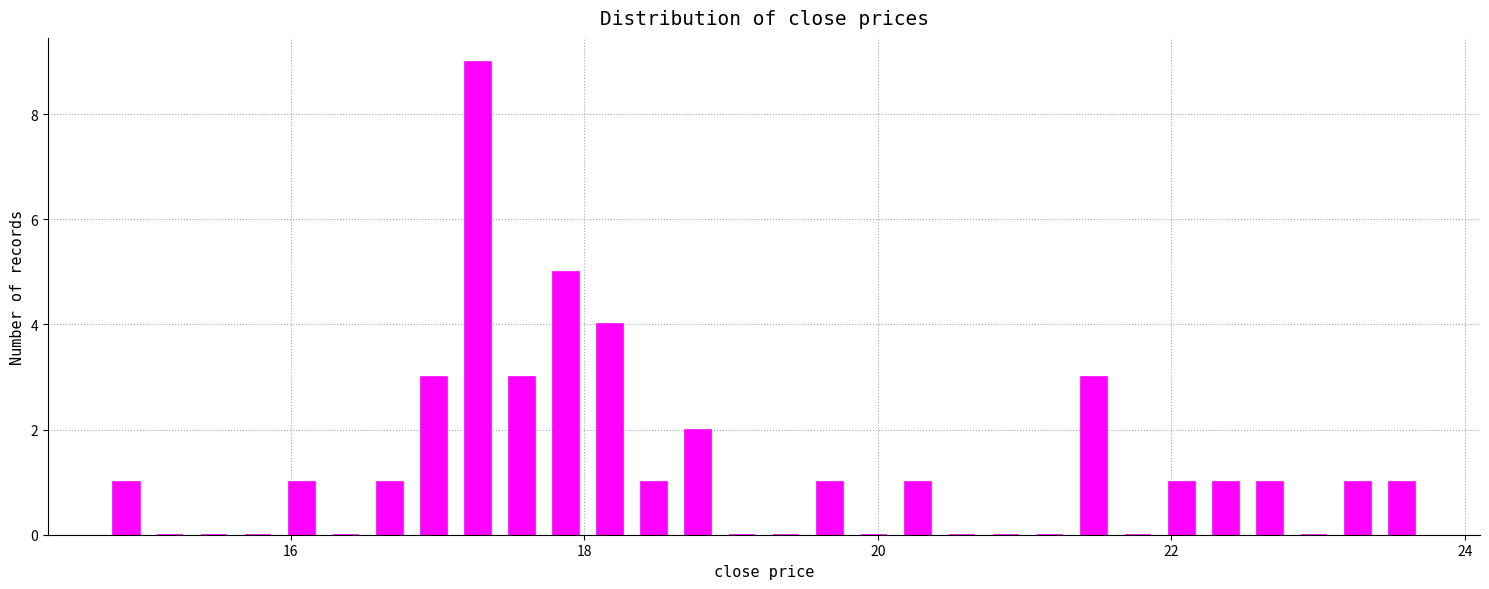

Read against the x-axis, roughly where is the centre of the tallest bar?

17.2